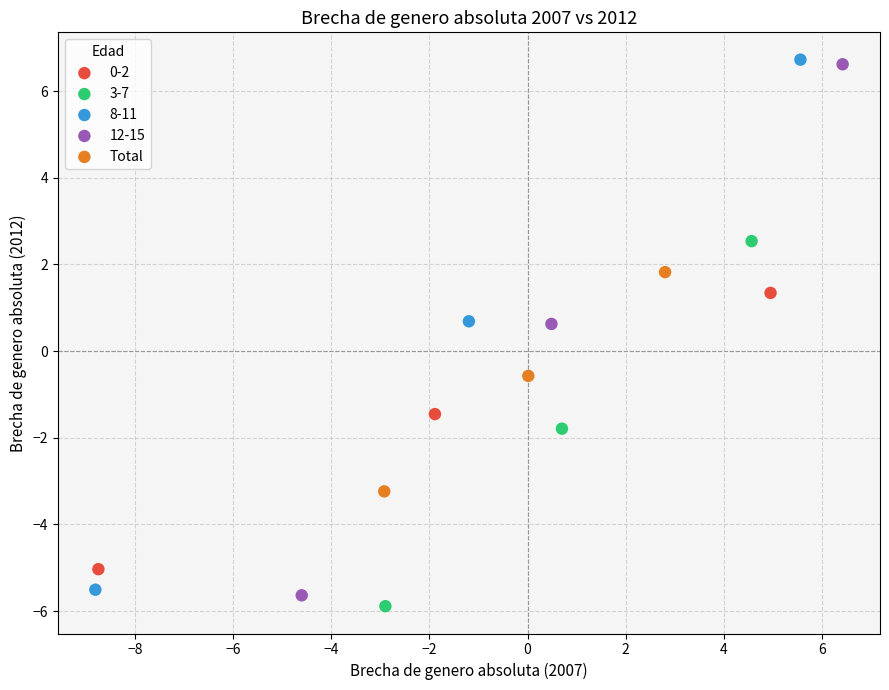

What are all the series names shown in the legend?

0-2, 3-7, 8-11, 12-15, Total